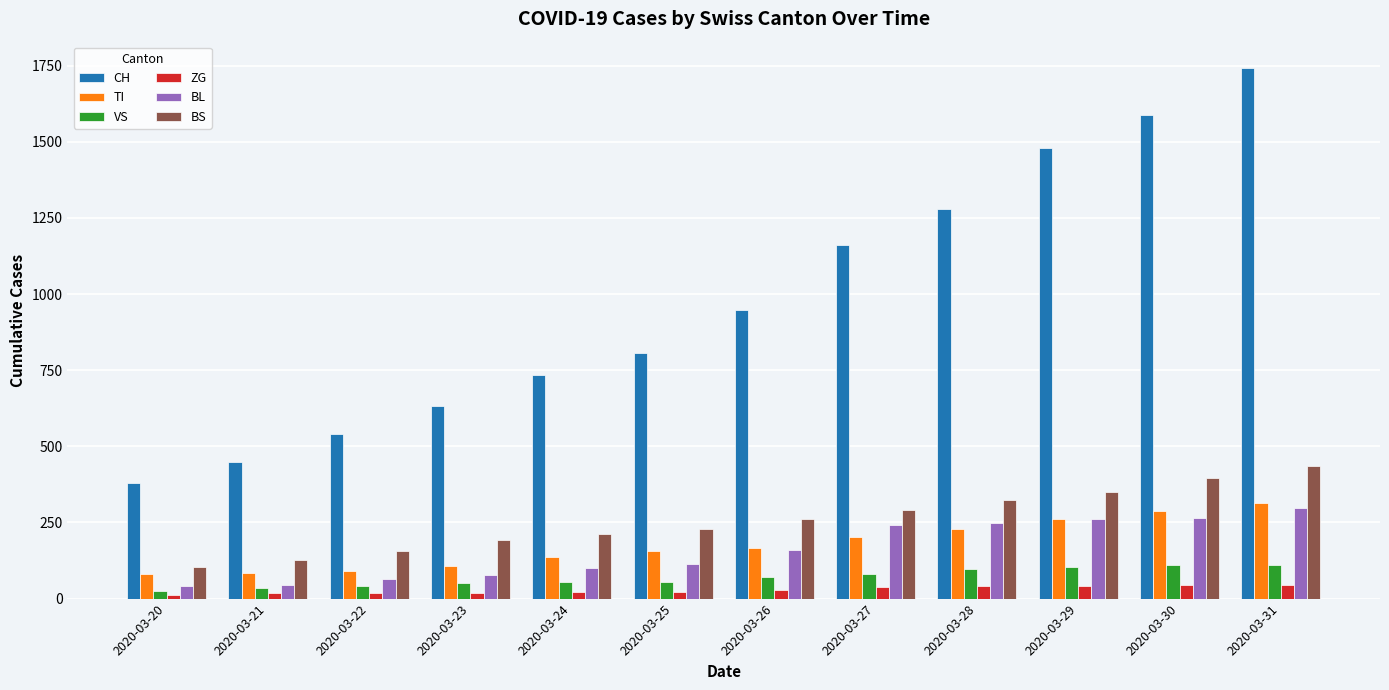

How many data points does each series have?

12